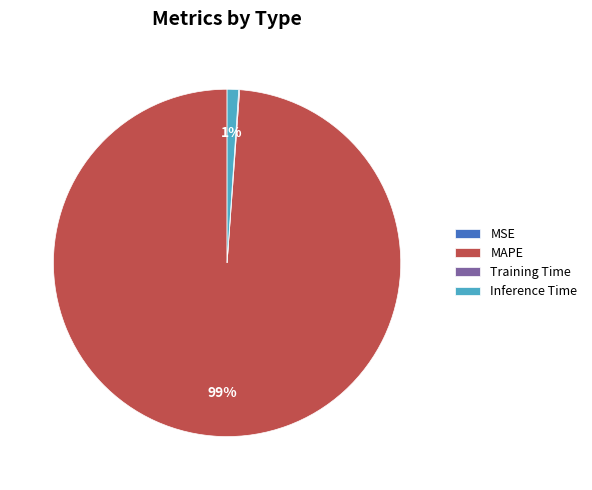

To the nearest percent, what portion does Inference Time represent?

1%